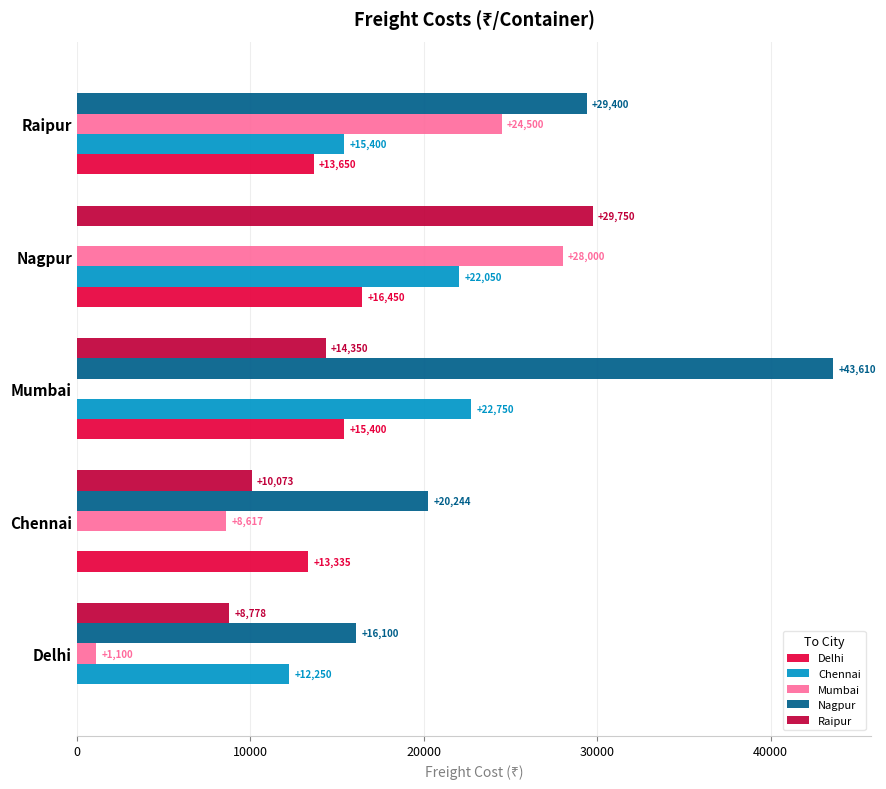

Which series changed the most between Mumbai and Nagpur?

Nagpur